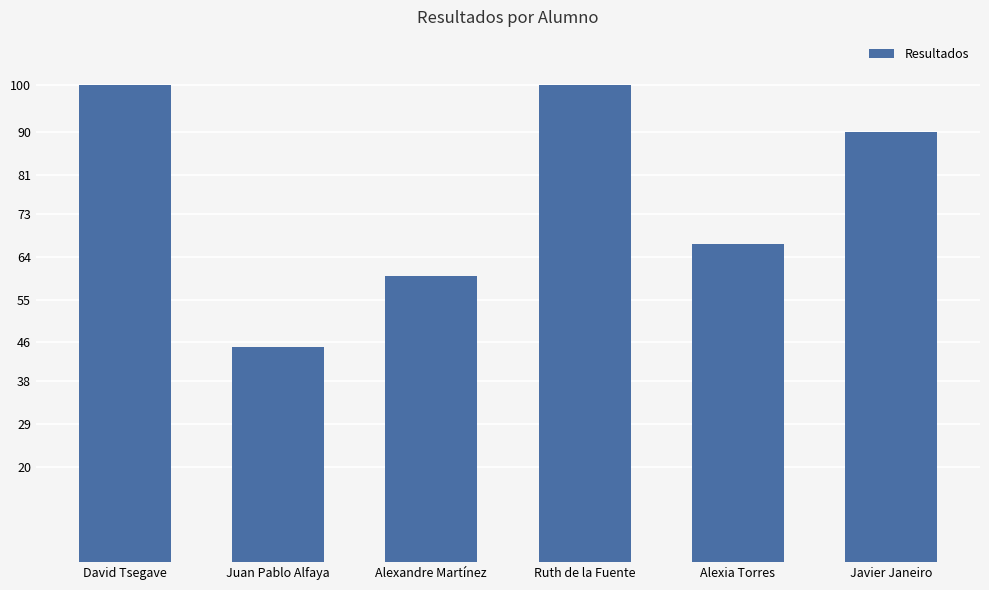

Is it true that the value at Alexia Torres is 66.7?

True